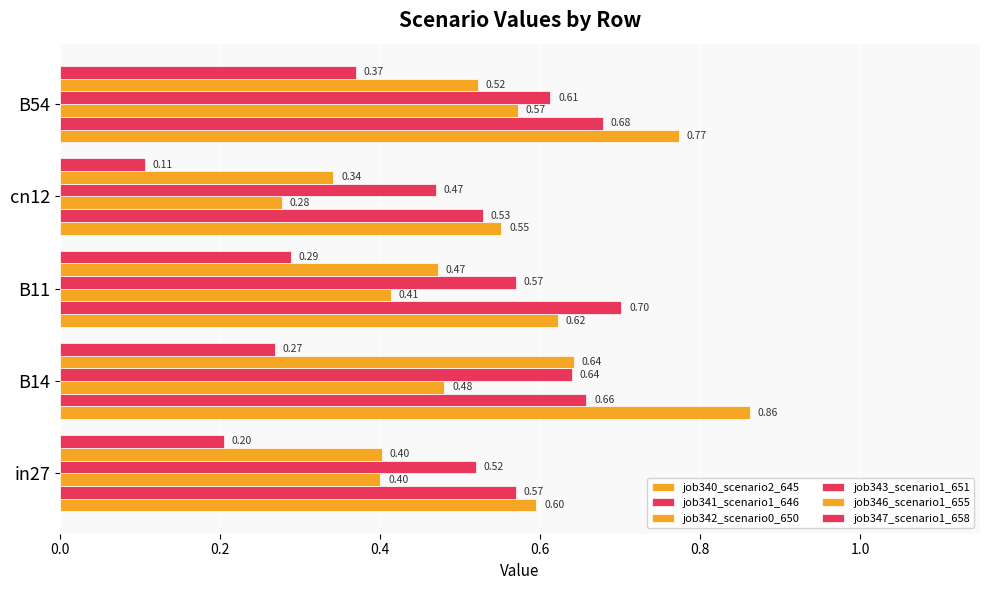

How many distinct data groups are displayed?

6